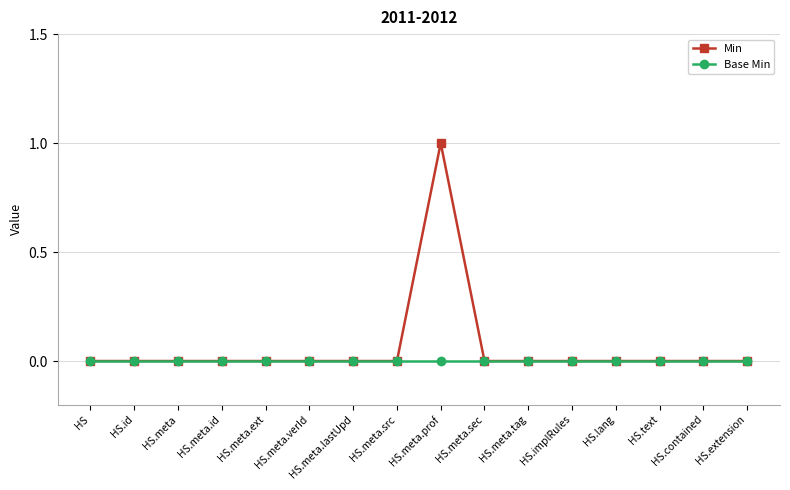

Which series has the largest range (max minus min)?

Min